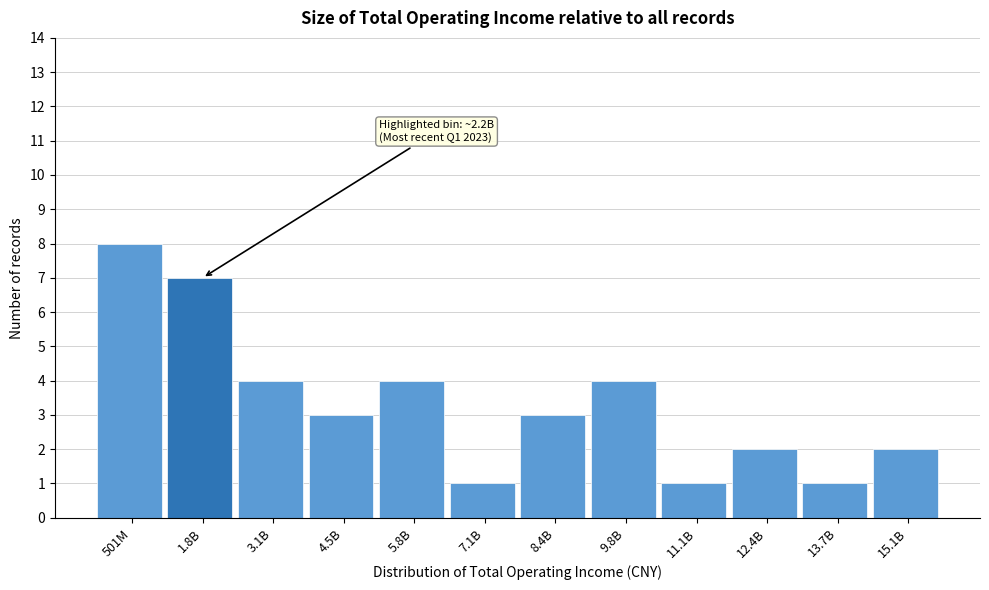

Reading left to right, list all the values displayed in this chart.

8	7	4	3	4	1	3	4	1	2	1	2